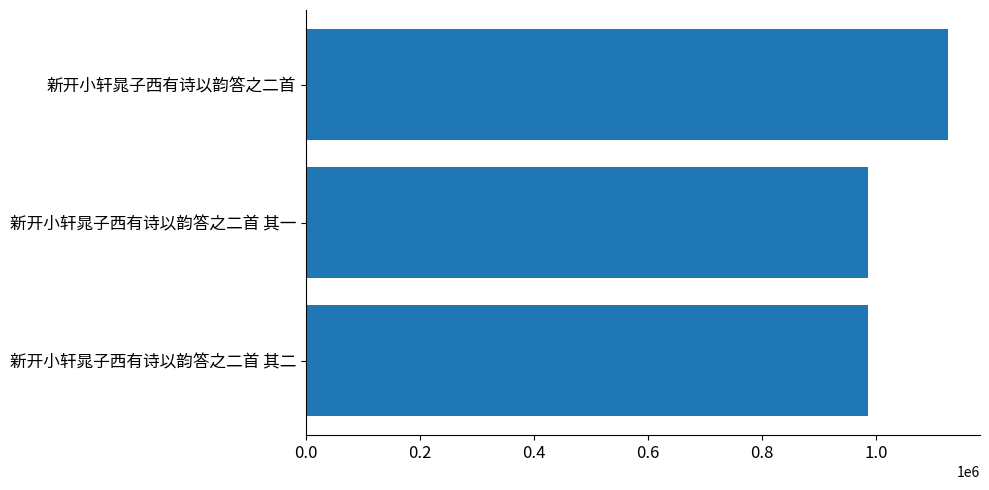

Are the bars grouped side by side (vs. stacked)?

No